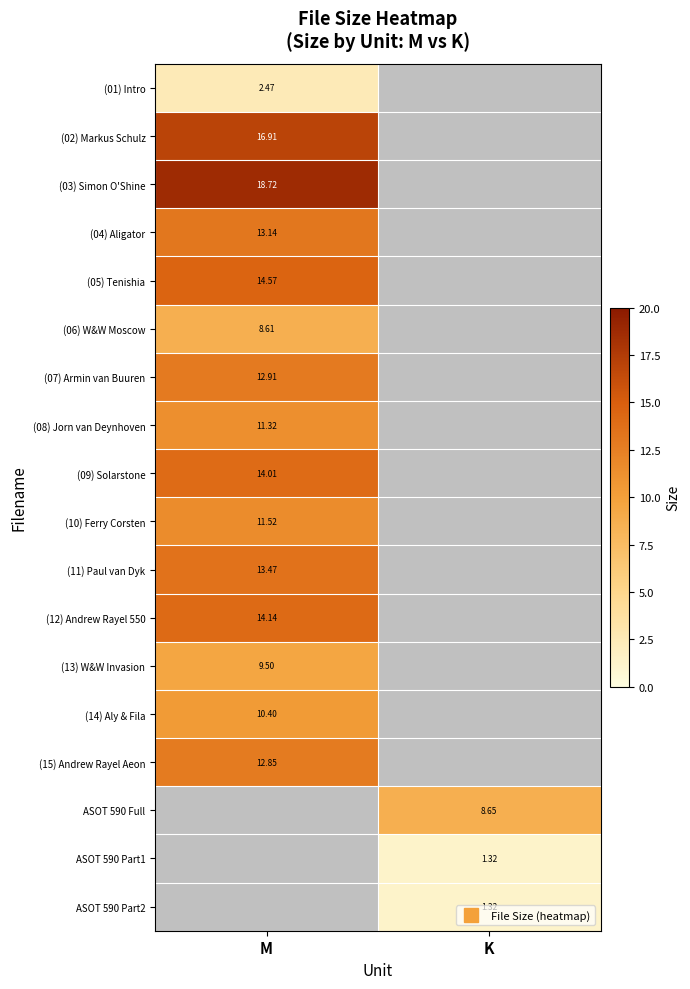

Which series has the largest range (max minus min)?

(01) Intro